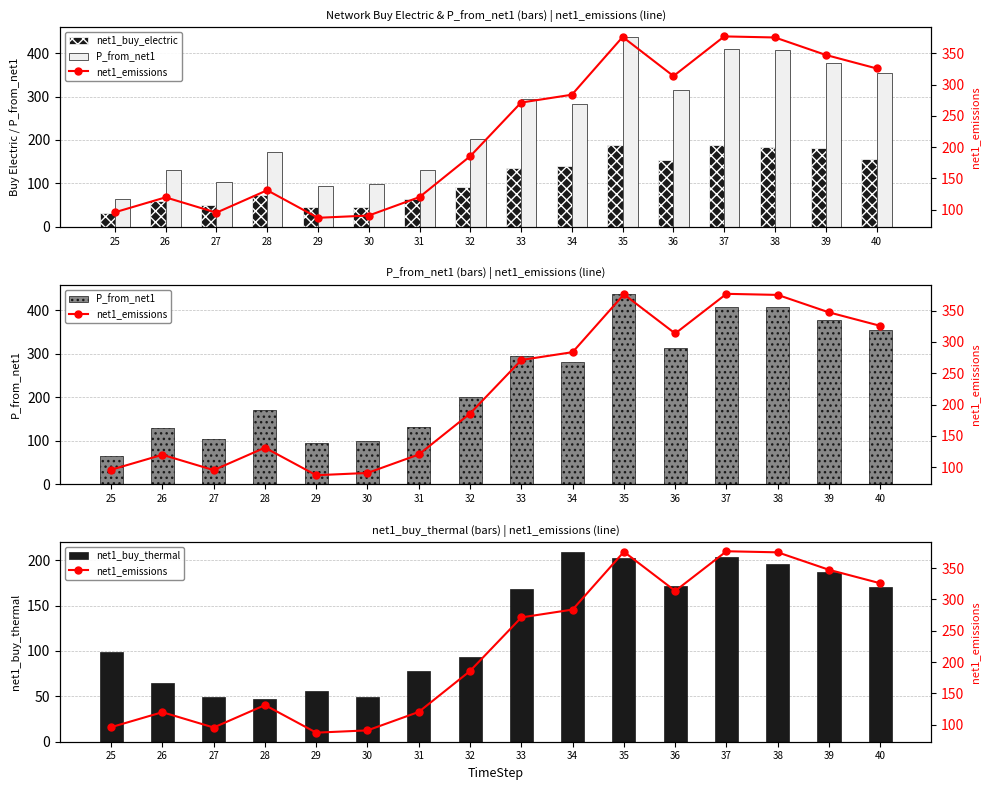

At which category does the chart reach its minimum across all series?

25